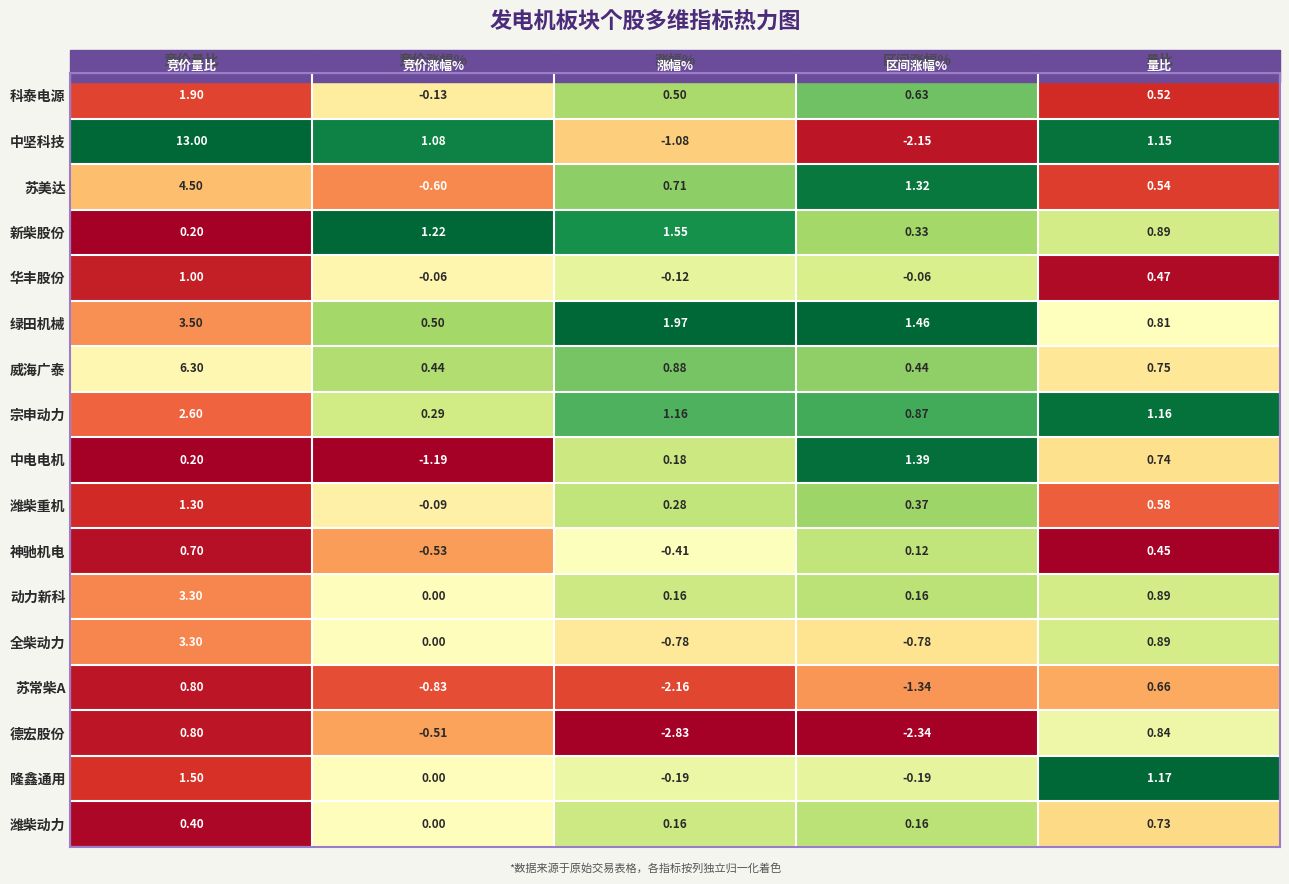

Is the value of 苏常柴A at 区间涨幅% greater than the value of 神驰机电 at 竞价涨幅%?

No